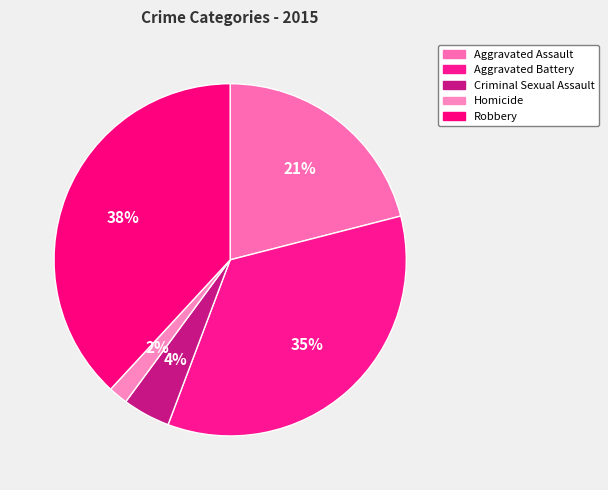

How many segments does this pie chart have?

5